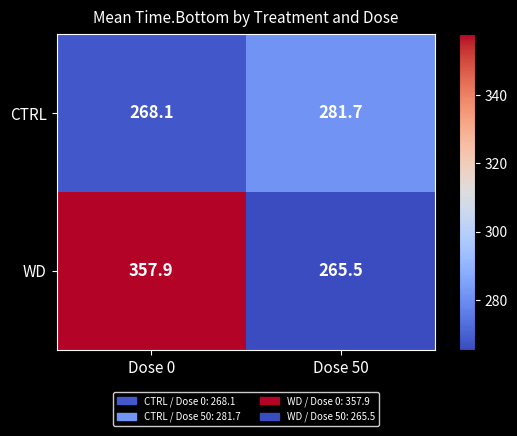

What is the total value across all series at Dose 0?

626.0